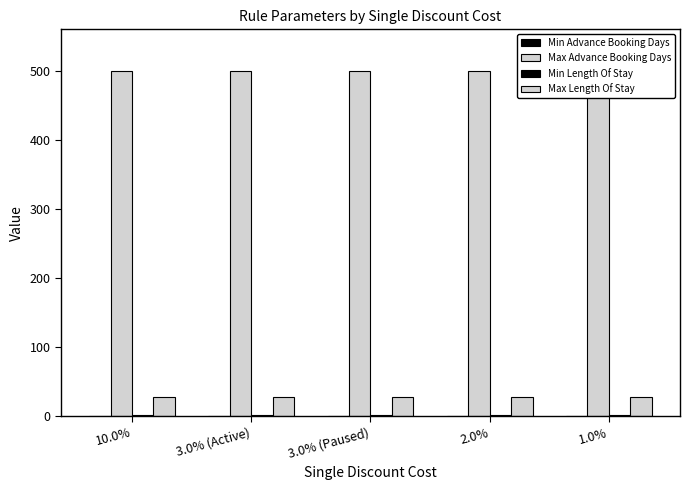

Count the number of categories in the chart.

5